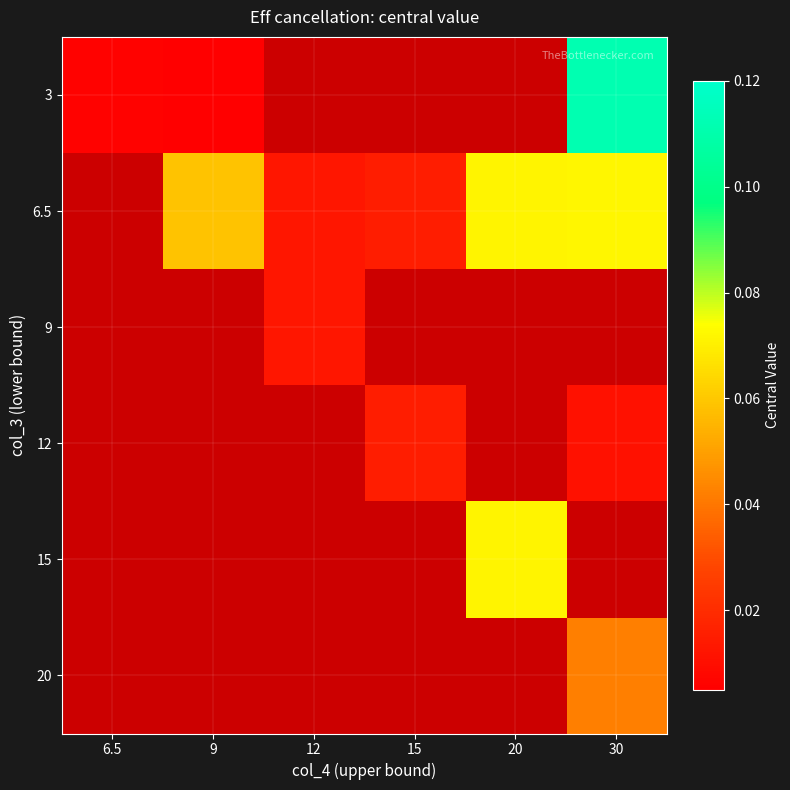

Reading left to right, extract all data points from this chart.

3: 6.5=0.0	9=0.0	12=0.0	15=0.0	20=0.0	30=0.1
6.5: 6.5=0.0	9=0.1	12=0.0	15=0.0	20=0.1	30=0.1
9: 6.5=0.0	9=0.0	12=0.0	15=0.0	20=0.0	30=0.0
12: 6.5=0.0	9=0.0	12=0.0	15=0.0	20=0.0	30=0.0
15: 6.5=0.0	9=0.0	12=0.0	15=0.0	20=0.1	30=0.0
20: 6.5=0.0	9=0.0	12=0.0	15=0.0	20=0.0	30=0.0